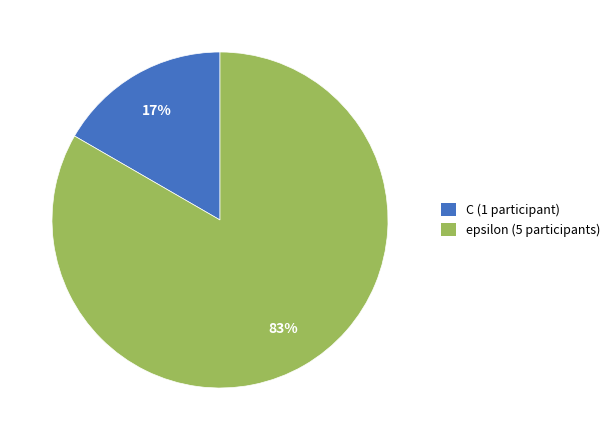

To the nearest percent, what is the average slice percentage?

50%